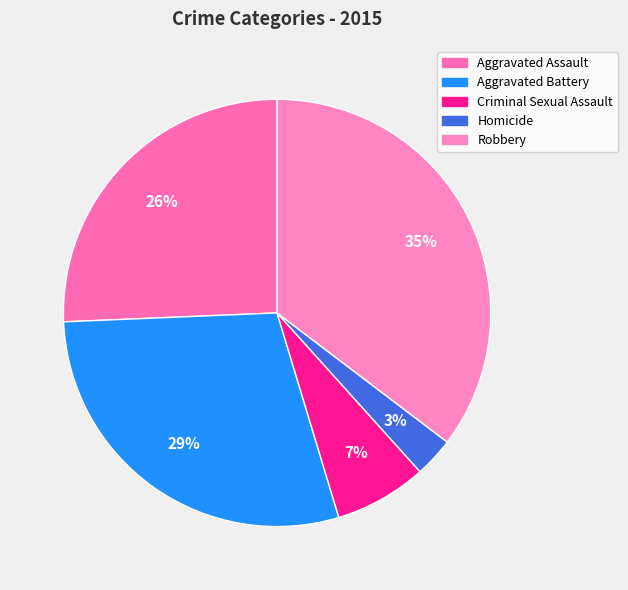

Which category has the smallest portion of the pie?

Homicide